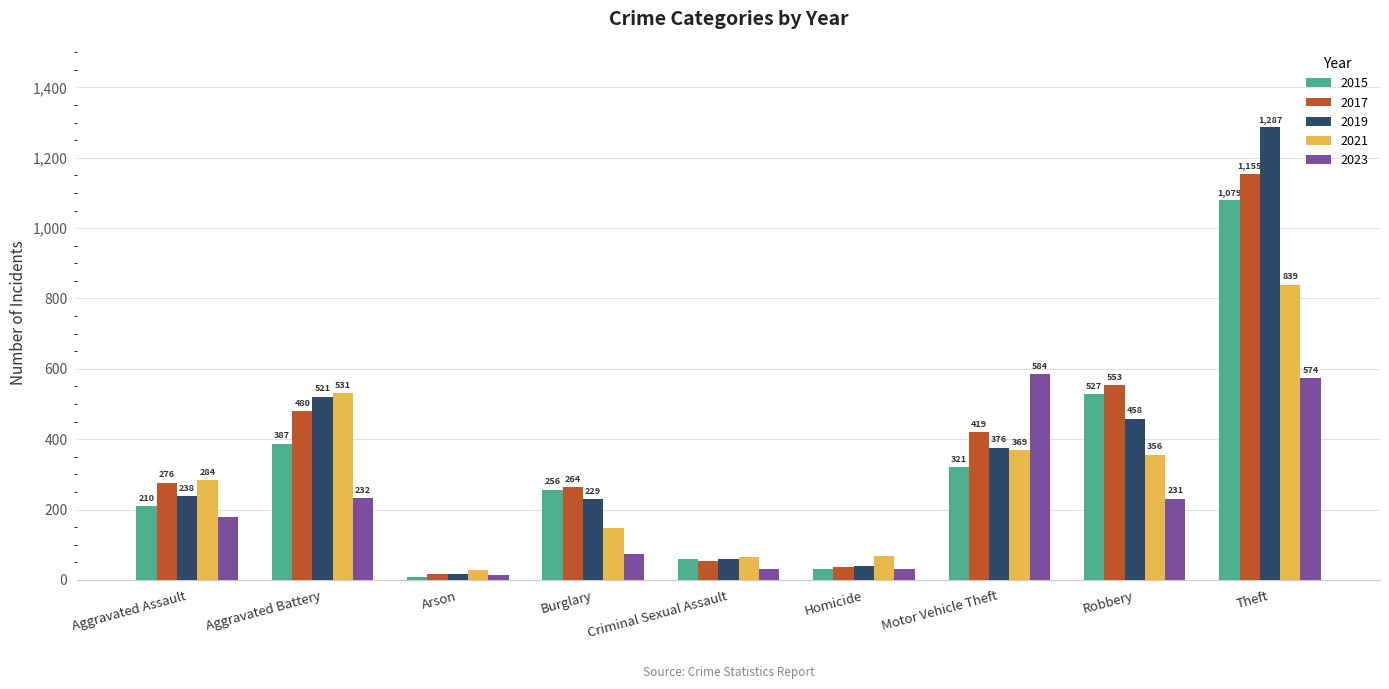

At which category is the sum across all series the highest?

Theft